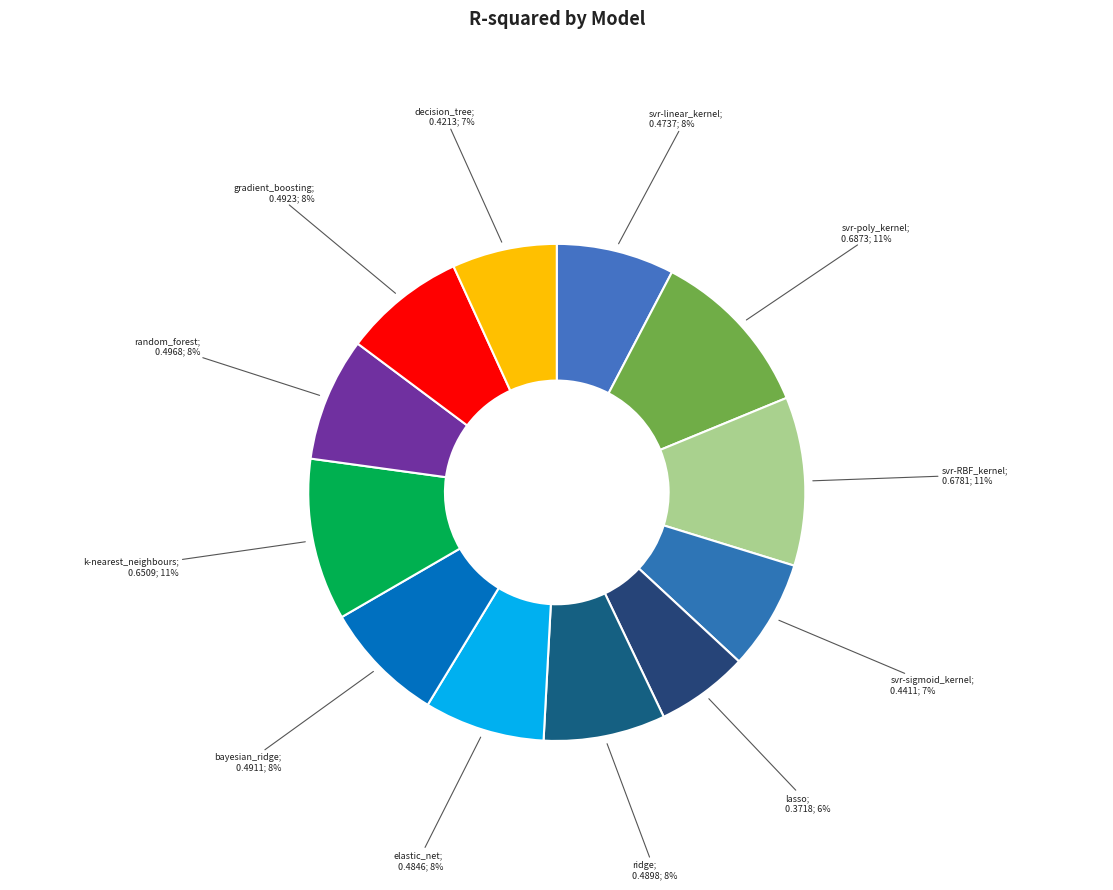

How many slices are in this pie chart?

12